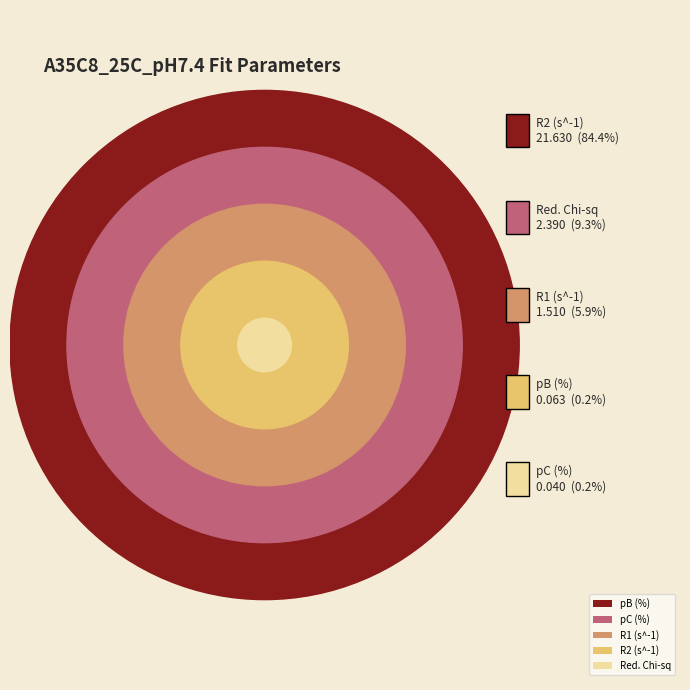

Rank the categories by value from highest to lowest.

R2 (s^-1), Red. Chi-sq, R1 (s^-1), pB (%), pC (%)